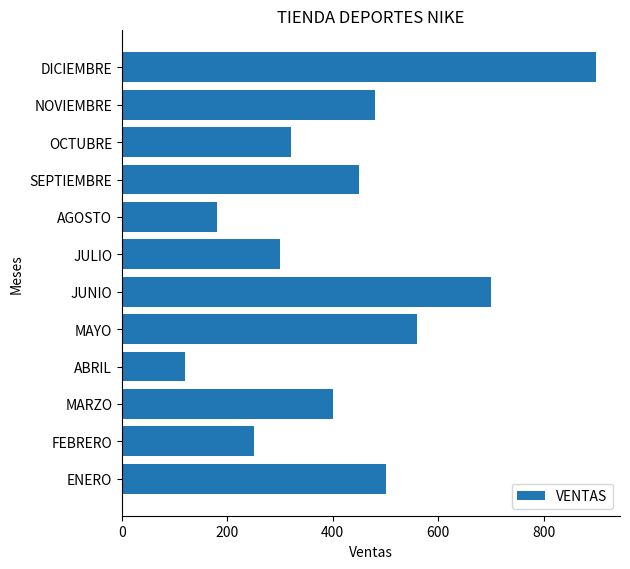

List the labels in order of value, smallest first.

ABRIL, AGOSTO, FEBRERO, JULIO, OCTUBRE, MARZO, SEPTIEMBRE, NOVIEMBRE, ENERO, MAYO, JUNIO, DICIEMBRE